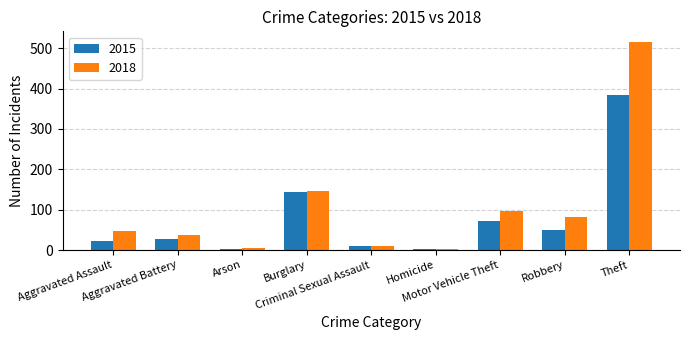

Where is 2015 nearest to the value 192?

Burglary